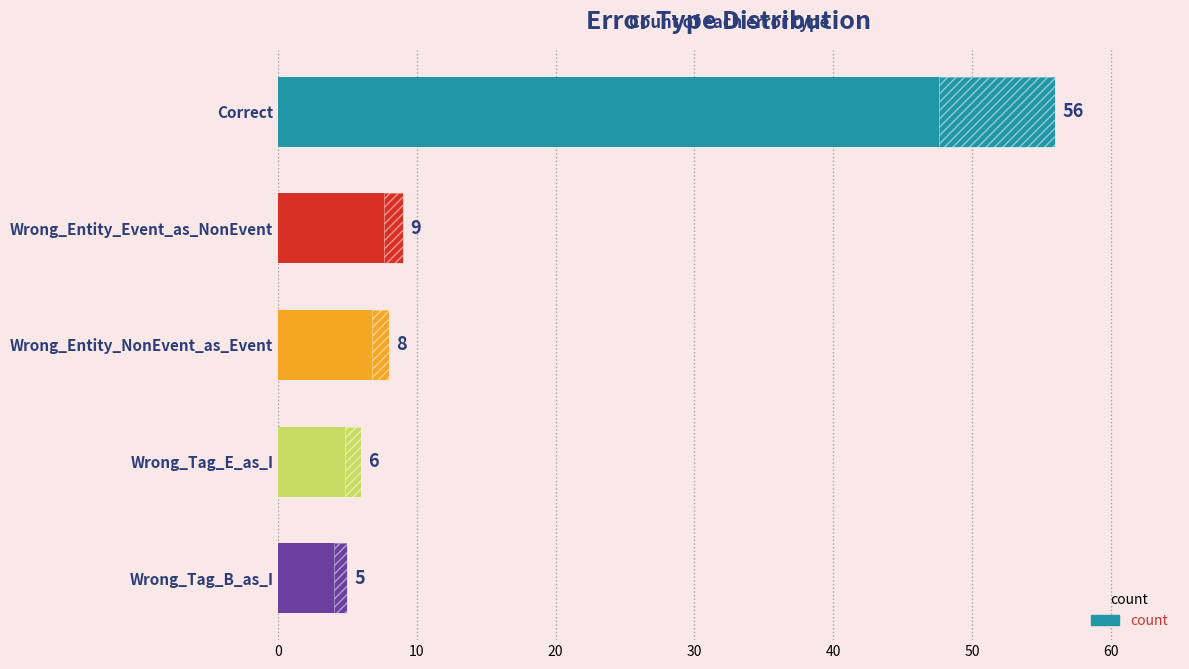

What is the value of the 3rd bar from the left?

8